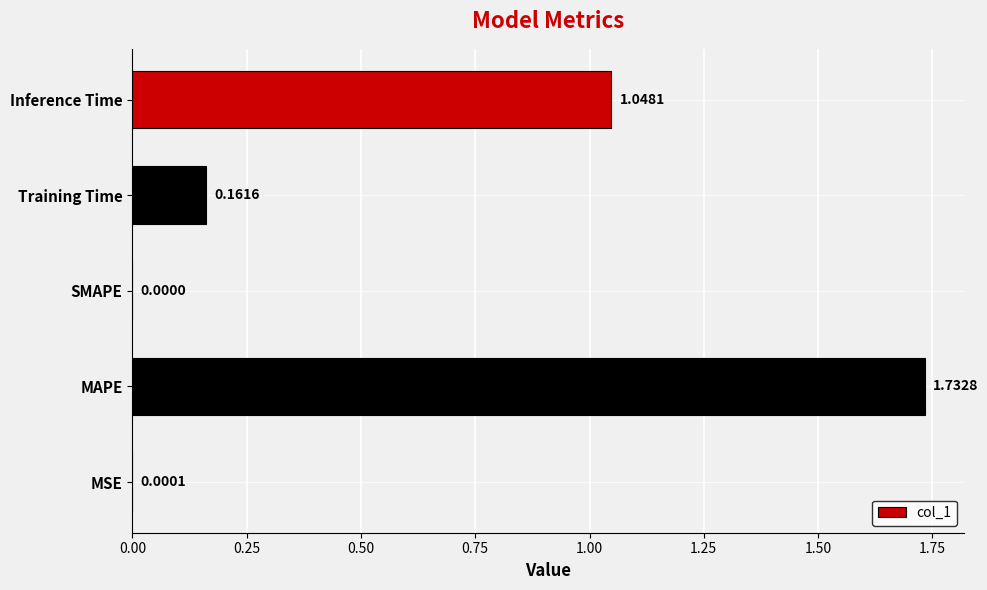

Where is the data nearest to the value 0?

SMAPE